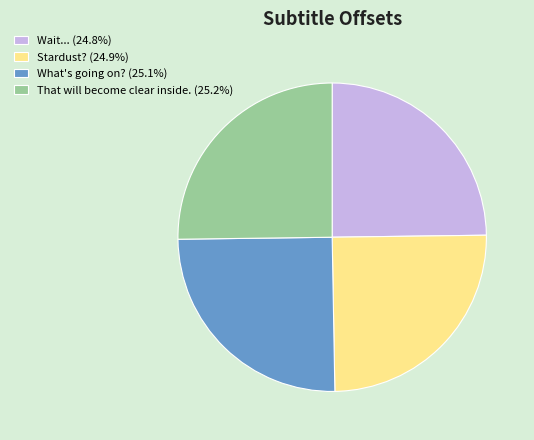

Is there a majority slice in this chart?

No